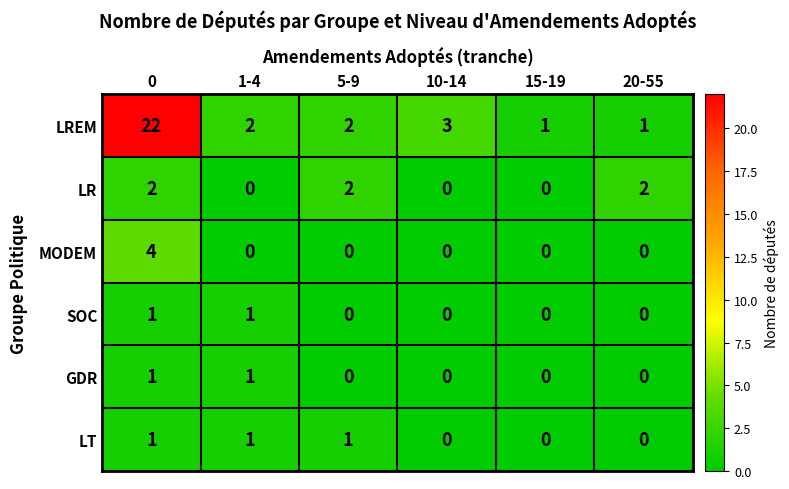

Between 1-4 and 5-9, which series saw the biggest shift?

LR